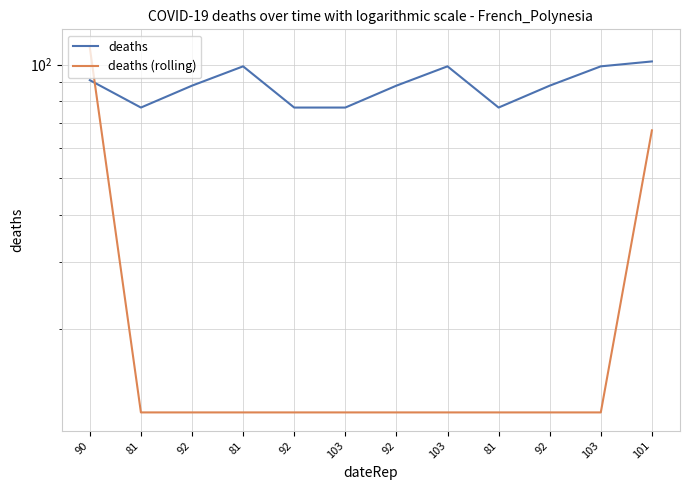

Which category has the highest value in the deaths (rolling) series?

90